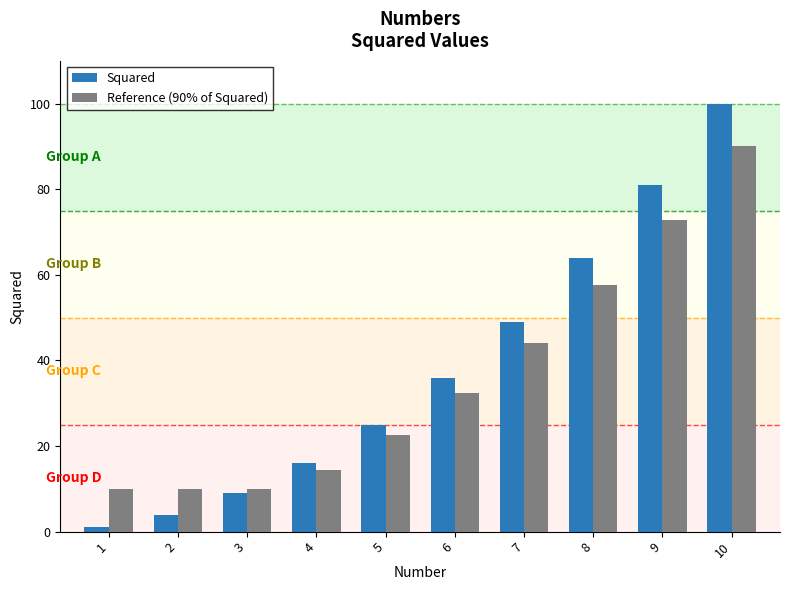

Which series has the largest range (max minus min)?

Squared